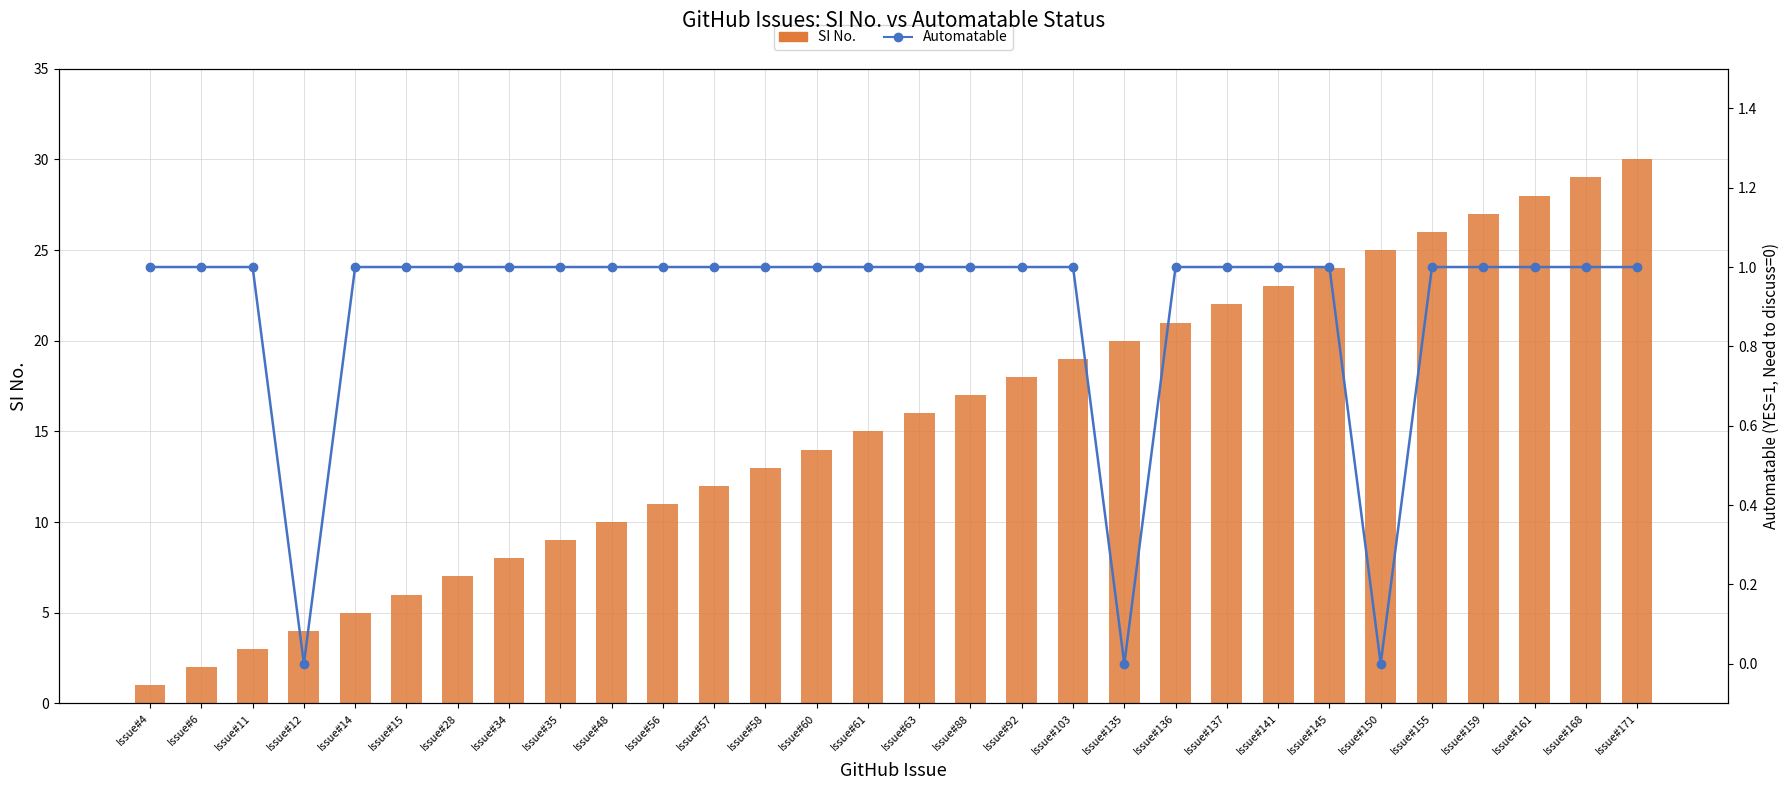

List the series in order of their overall mean, highest first.

SI No., Automatable (YES=1)